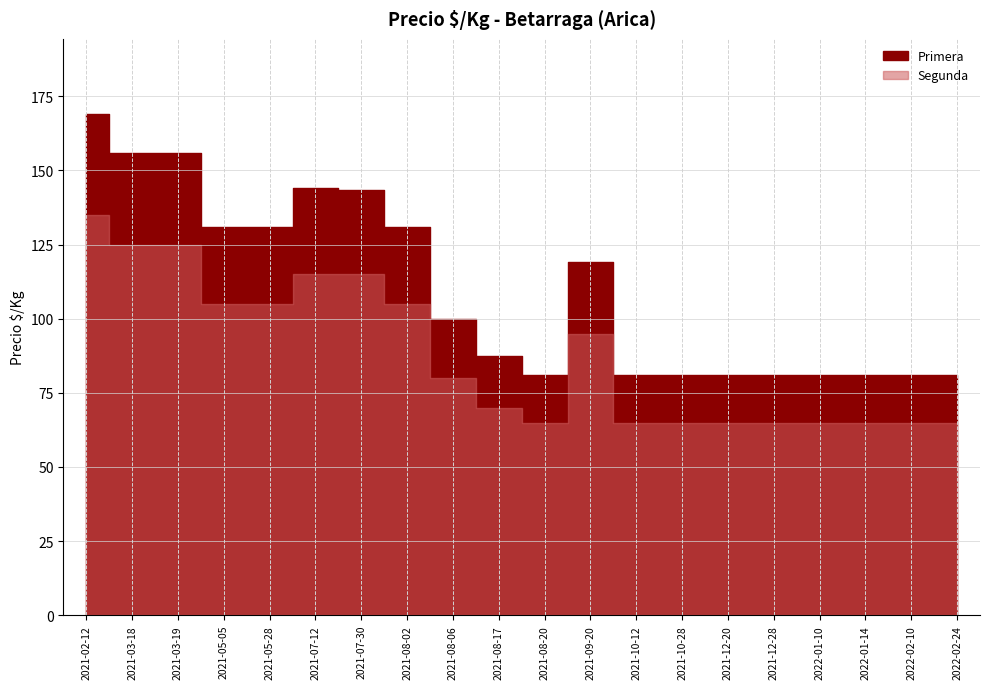

What is the sum of the Segunda values at 2021-12-20 and 2021-12-20?

130